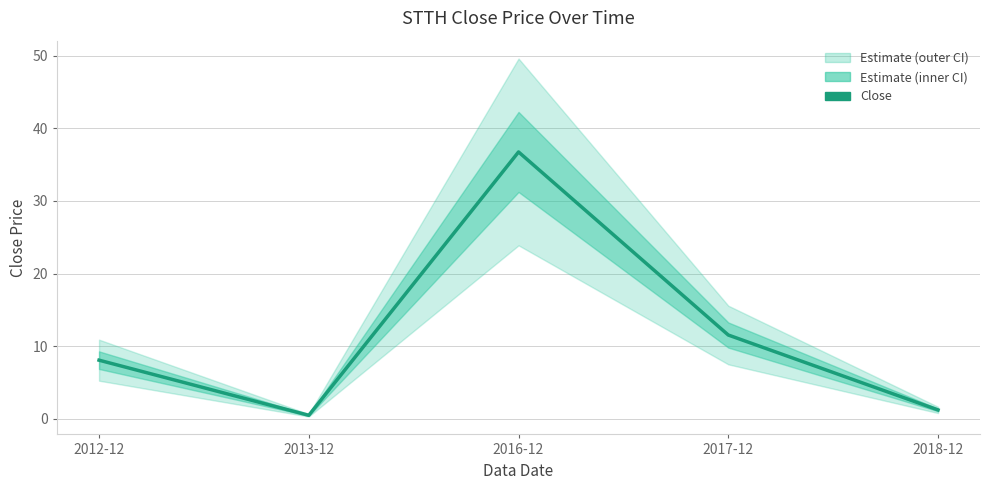

What is the change in value from 2013-12 to 2016-12?

+36.3